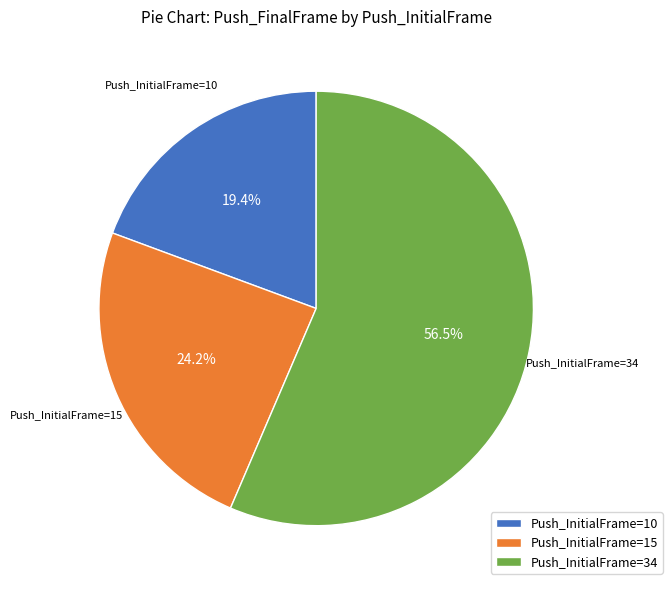

To the nearest percent, what percentage of the pie is Push_InitialFrame=10?

19%